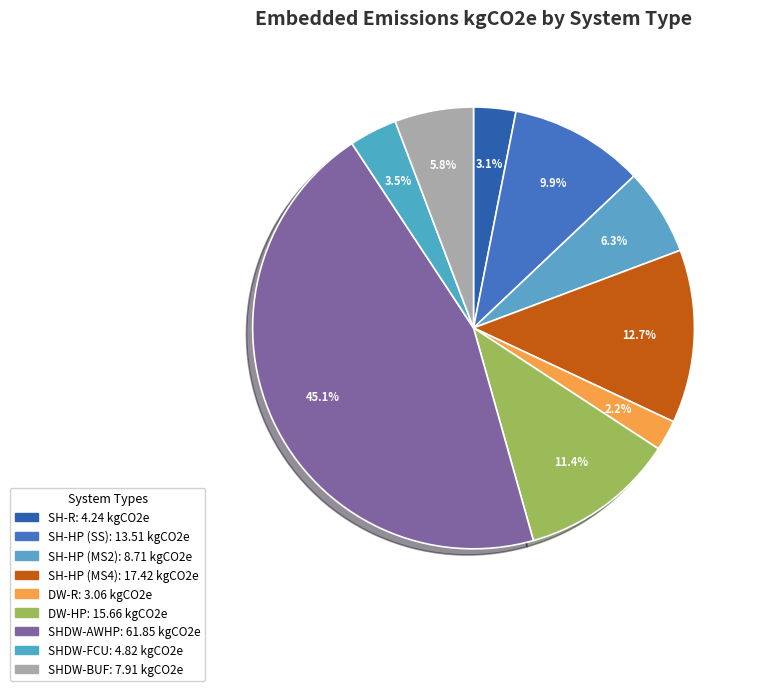

Does SH-HP (MS2) represent more than half of the total?

No